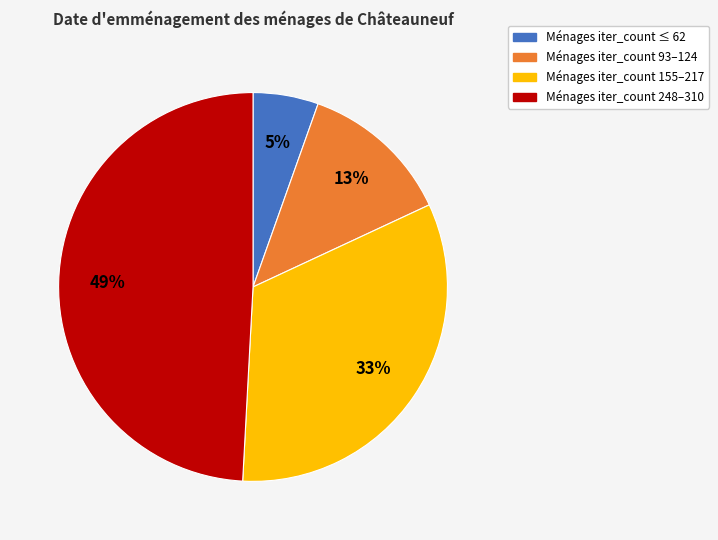

To the nearest percent, what is the difference between the largest and smallest slice percentages?

44%